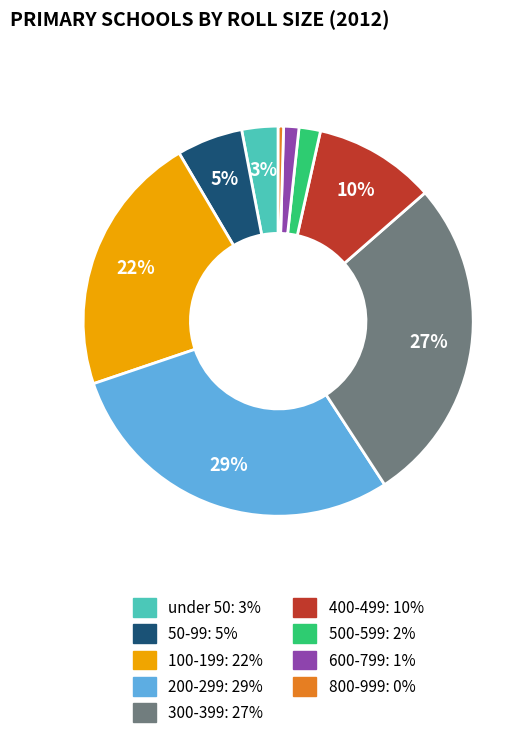

To the nearest percent, what is the difference between the 100-199 and 500-599 slice percentages?

20%